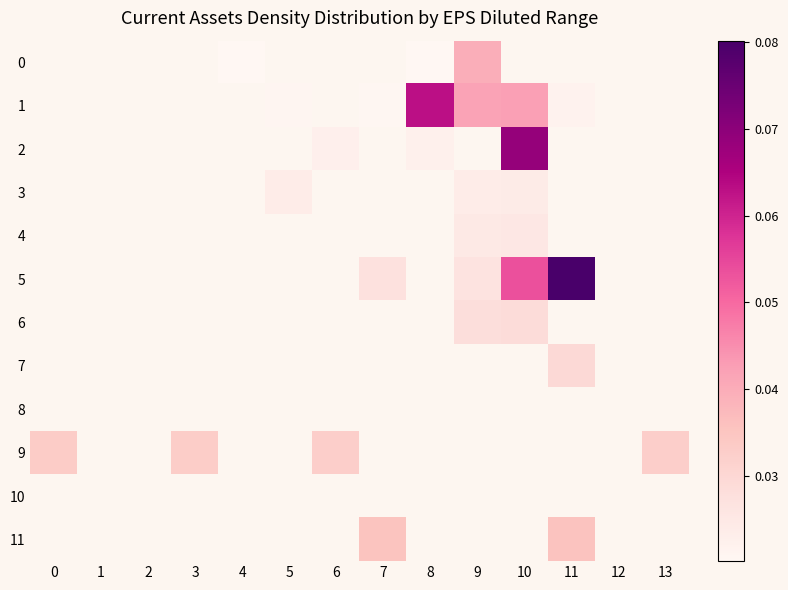

Which has a higher value, 4 or 5?

5